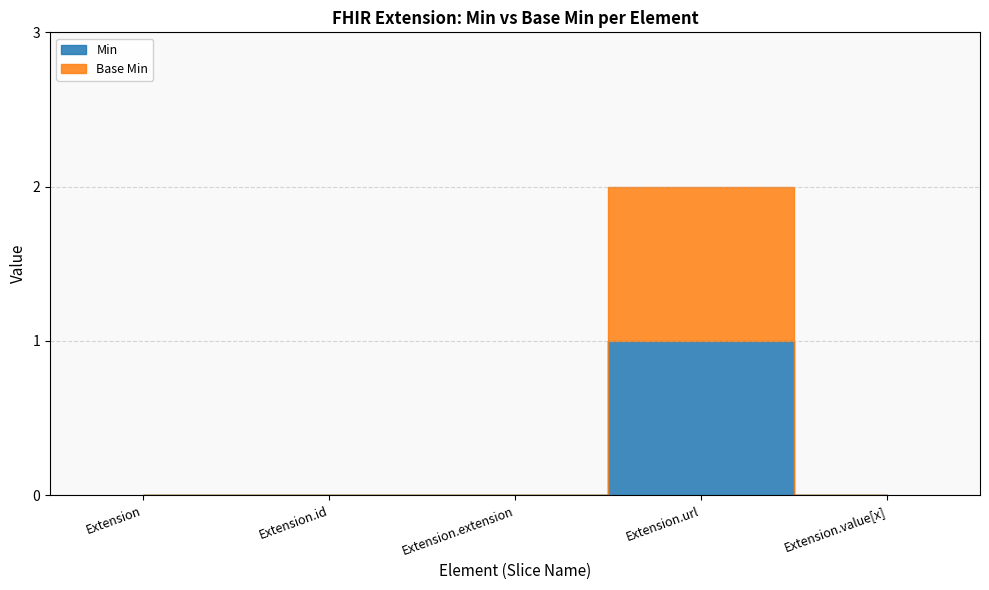

Is it true that Extension.extension equals 0 at Extension.url?

True